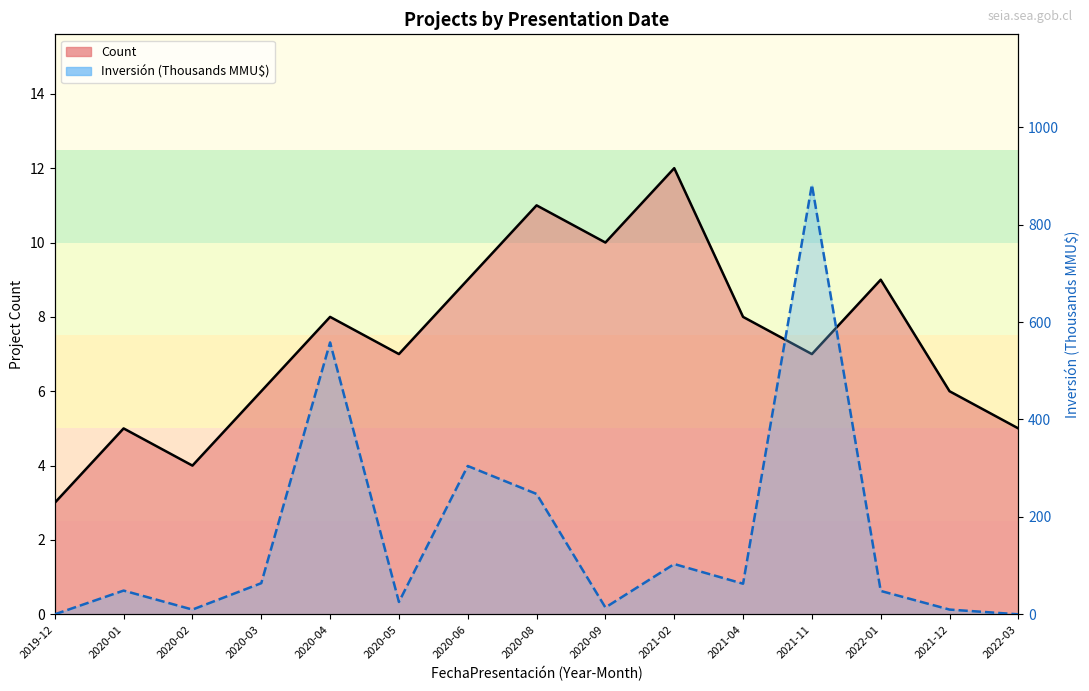

What are all the series names shown in the legend?

Count (line), Inversión (line)